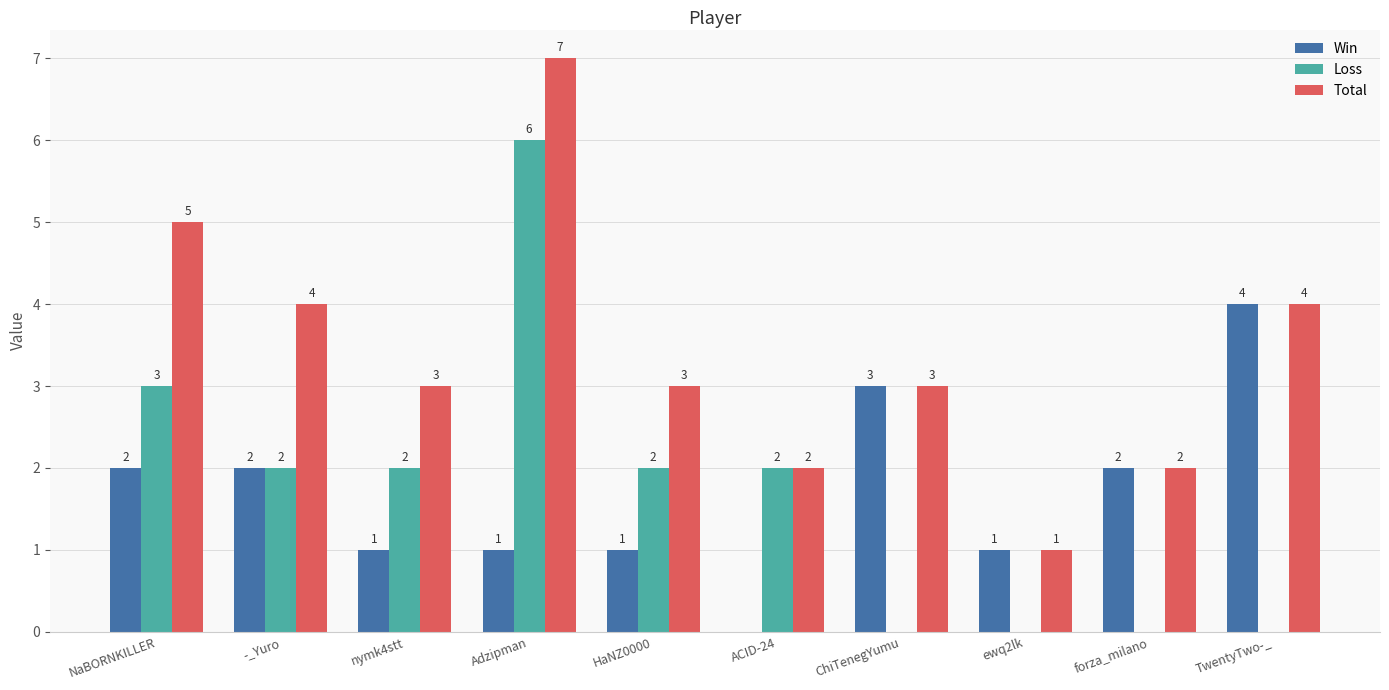

What is the difference between the Loss values at TwentyTwo-_ and nymk4stt?

2